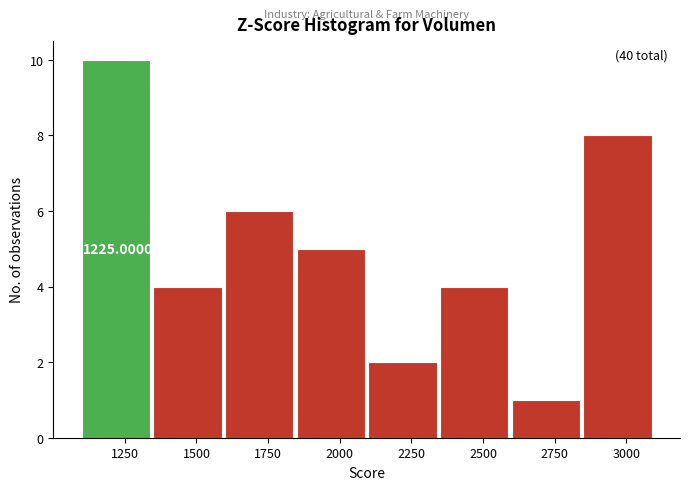

Over which range of the x-axis is the bar tallest?

1100 to 1350